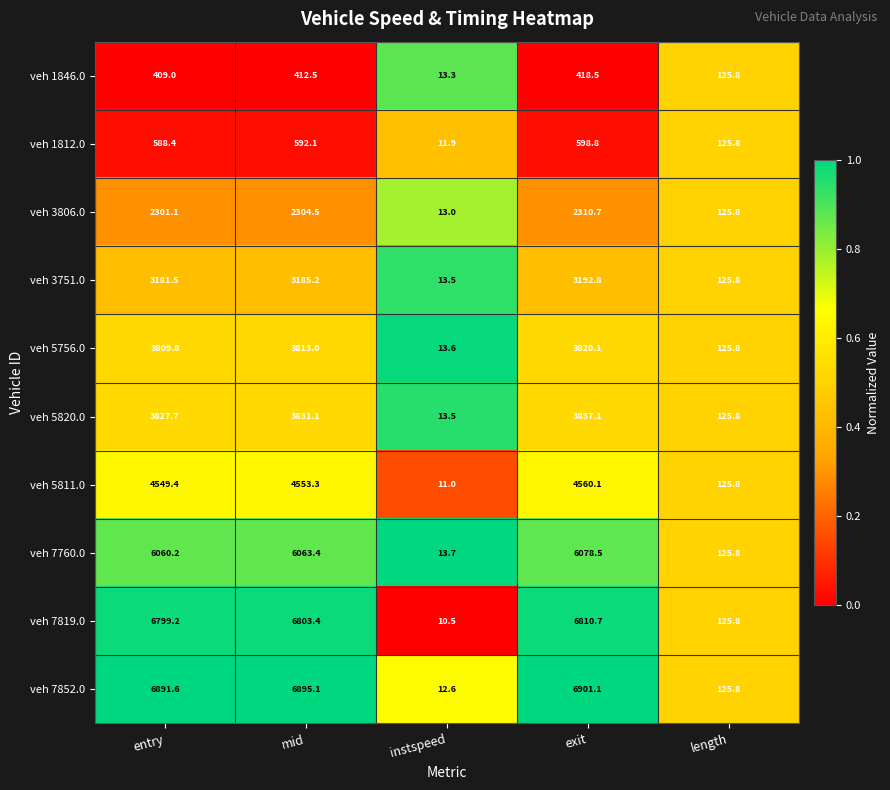

What is the difference between the second highest and minimum values in the veh 3751.0 series?

3171.7